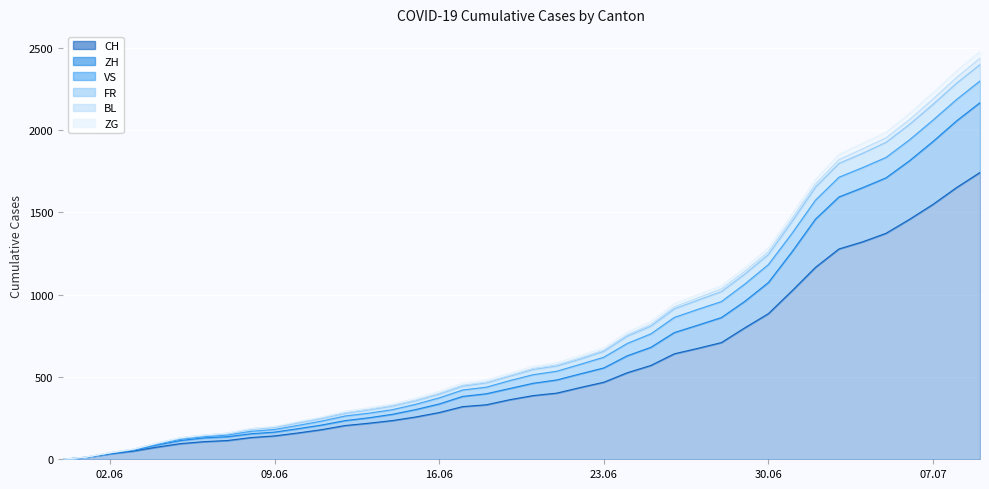

How many lines are shown in the chart?

6